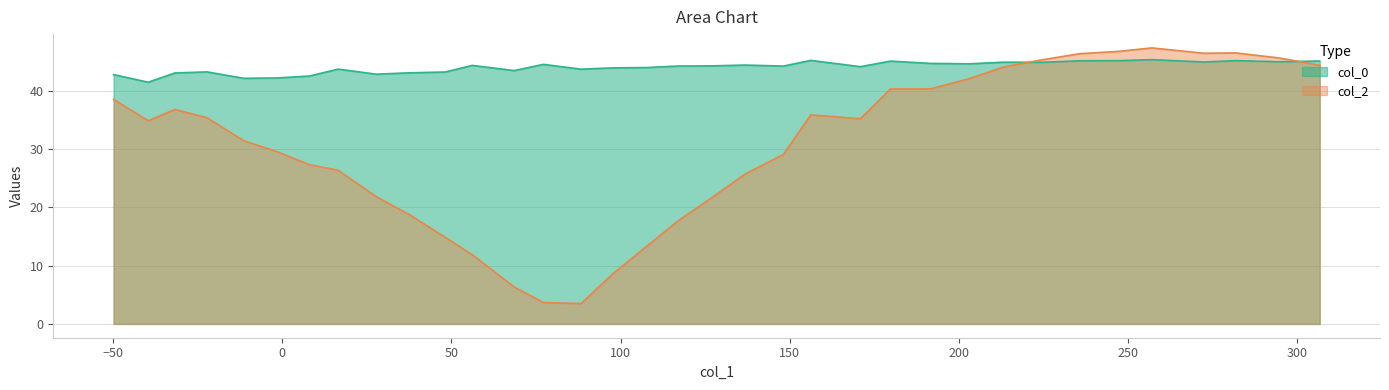

Count the number of data series in this chart.

2